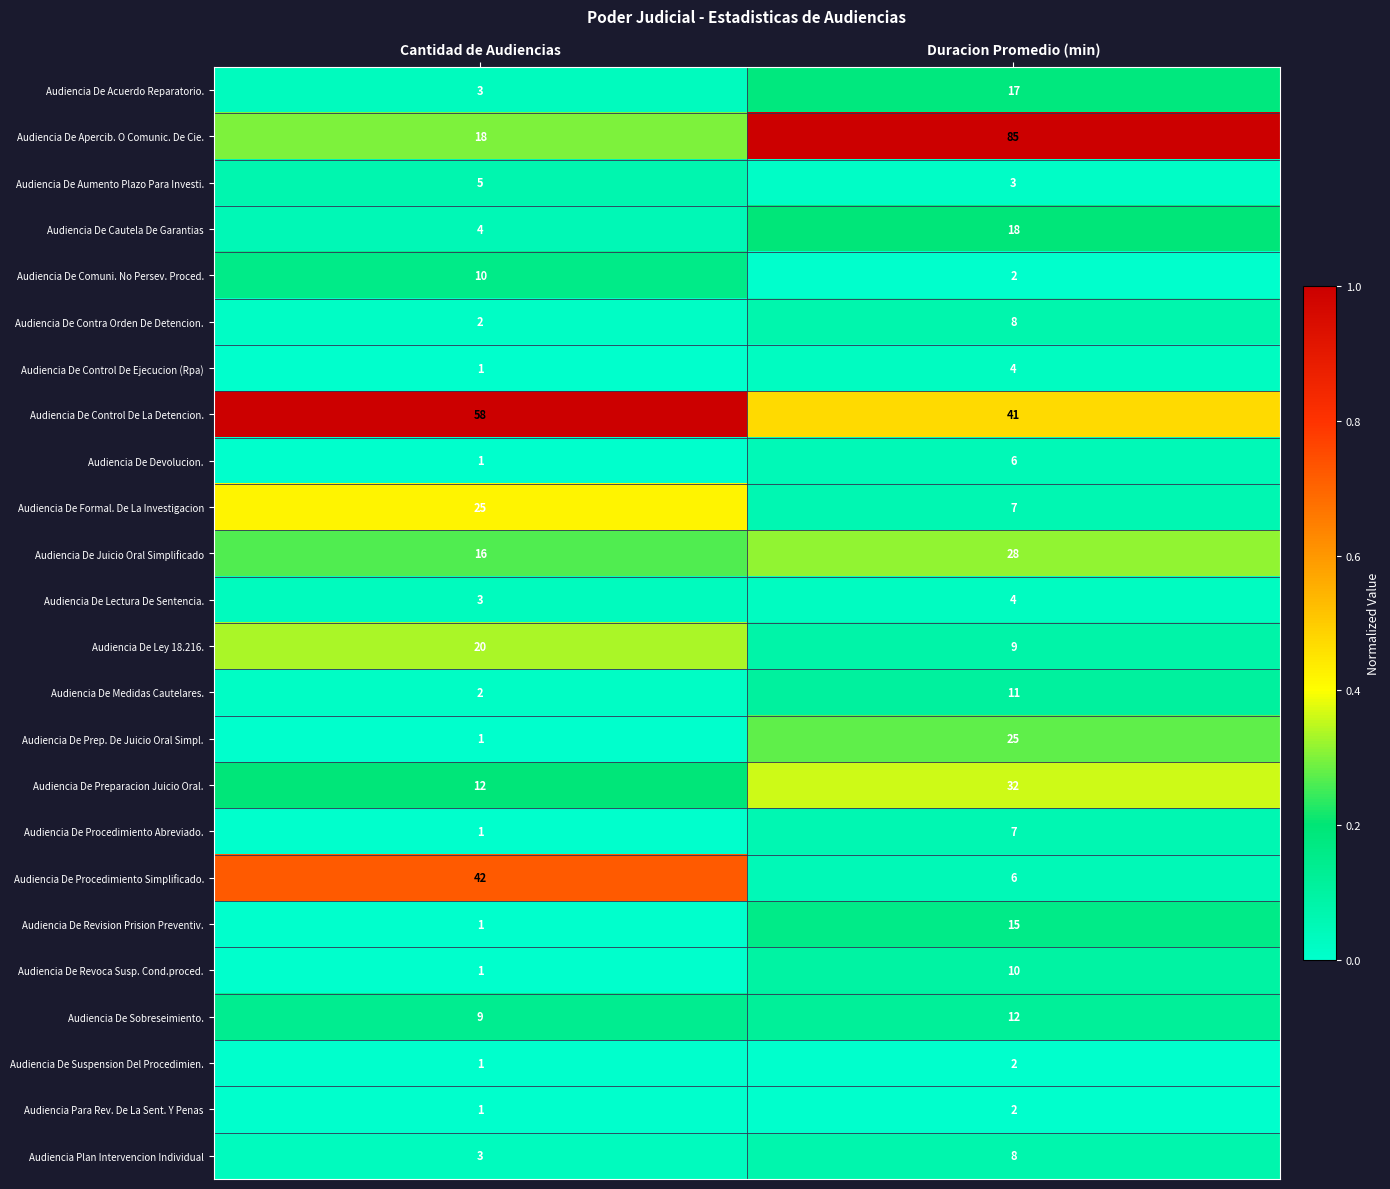

The value of Audiencia De Prep. De Juicio Oral Simpl. at Cantidad de Audiencias is 1. True or false?

True